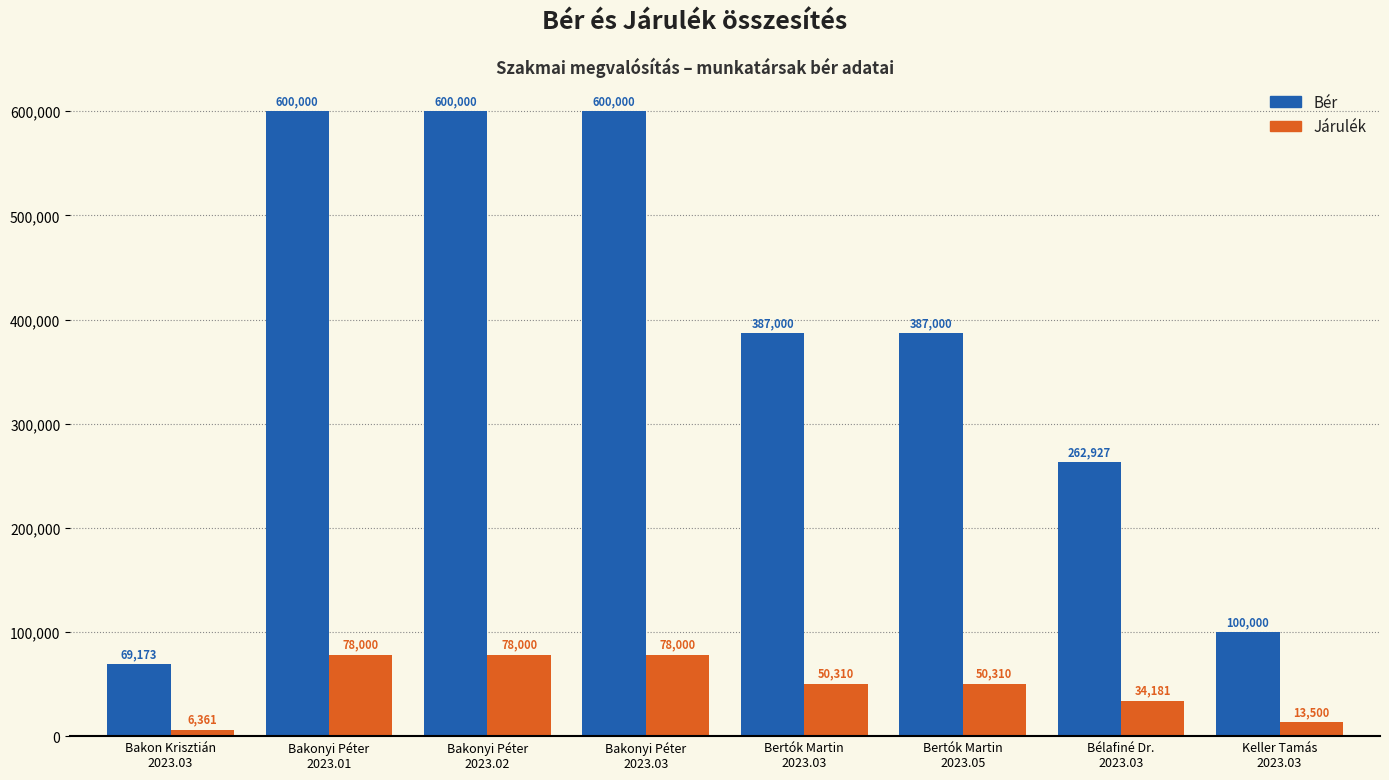

Are the bars grouped side by side (vs. stacked)?

Yes